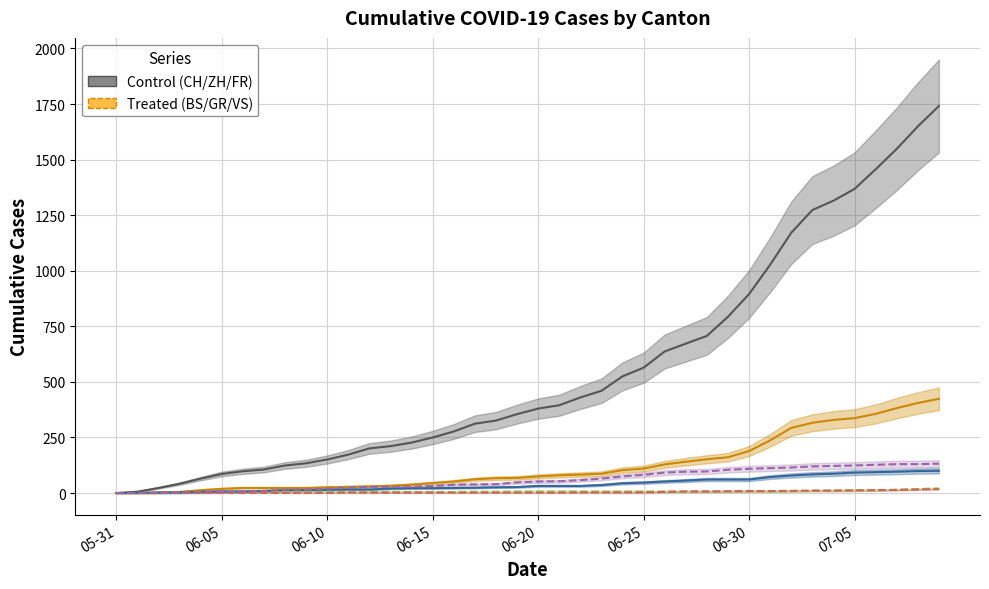

Reading right to left, list all the values displayed in this chart.

CH: 1741	1649	1548	1456	1368	1315	1273	1171	1027	895	793	707	672	637	564	525	460	430	395	380	355	326	312	277	250	227	211	201	173	151	134	124	106	98	86	65	42	23	6	0
ZH: 424	405	382	356	337	329	316	293	237	189	161	152	141	129	110	103	87	83	80	75	68	67	62	52	45	38	33	30	28	26	23	23	23	23	19	13	5	2	0	0
FR: 100	99	96	94	92	87	84	79	72	61	61	61	56	52	47	44	36	32	32	32	27	26	24	23	22	22	20	16	16	15	13	13	9	7	7	5	3	2	0	0
BS: 21	18	15	12	12	11	10	8	7	7	7	7	7	7	7	7	7	7	7	7	7	6	6	5	5	5	5	5	5	5	5	4	4	4	4	1	1	0	0	0
GR: 18	16	14	13	12	11	11	10	9	9	8	7	7	5	3	3	3	3	2	2	2	2	2	2	2	2	2	2	2	1	1	1	1	1	1	1	1	0	0	0
VS: 132	130	130	127	124	122	120	115	112	109	105	97	96	92	82	75	65	58	53	52	48	40	39	37	32	28	28	28	24	20	16	15	10	7	7	4	2	2	1	0